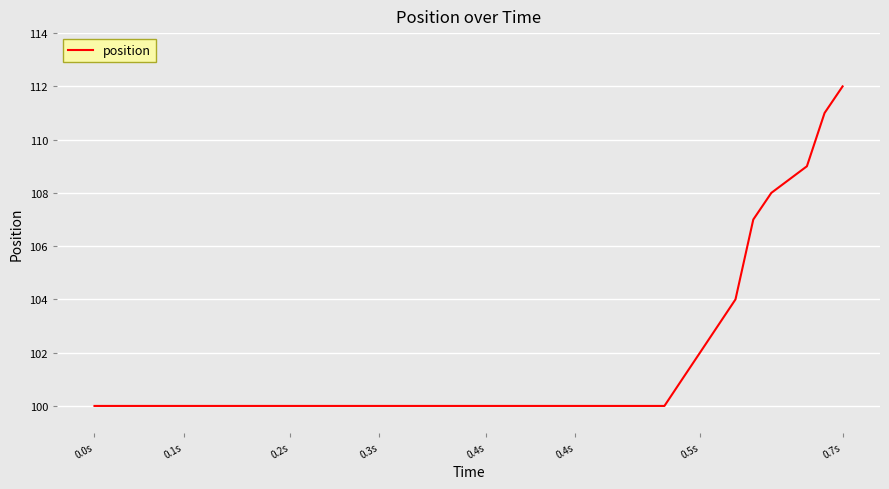

What is the minimum value shown in the chart?

100